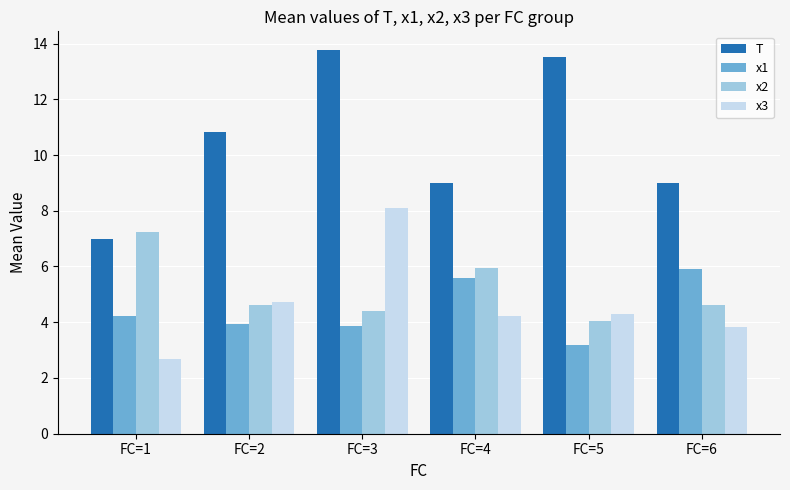

Rank the series by their maximum value, from highest to lowest.

T, x3, x2, x1